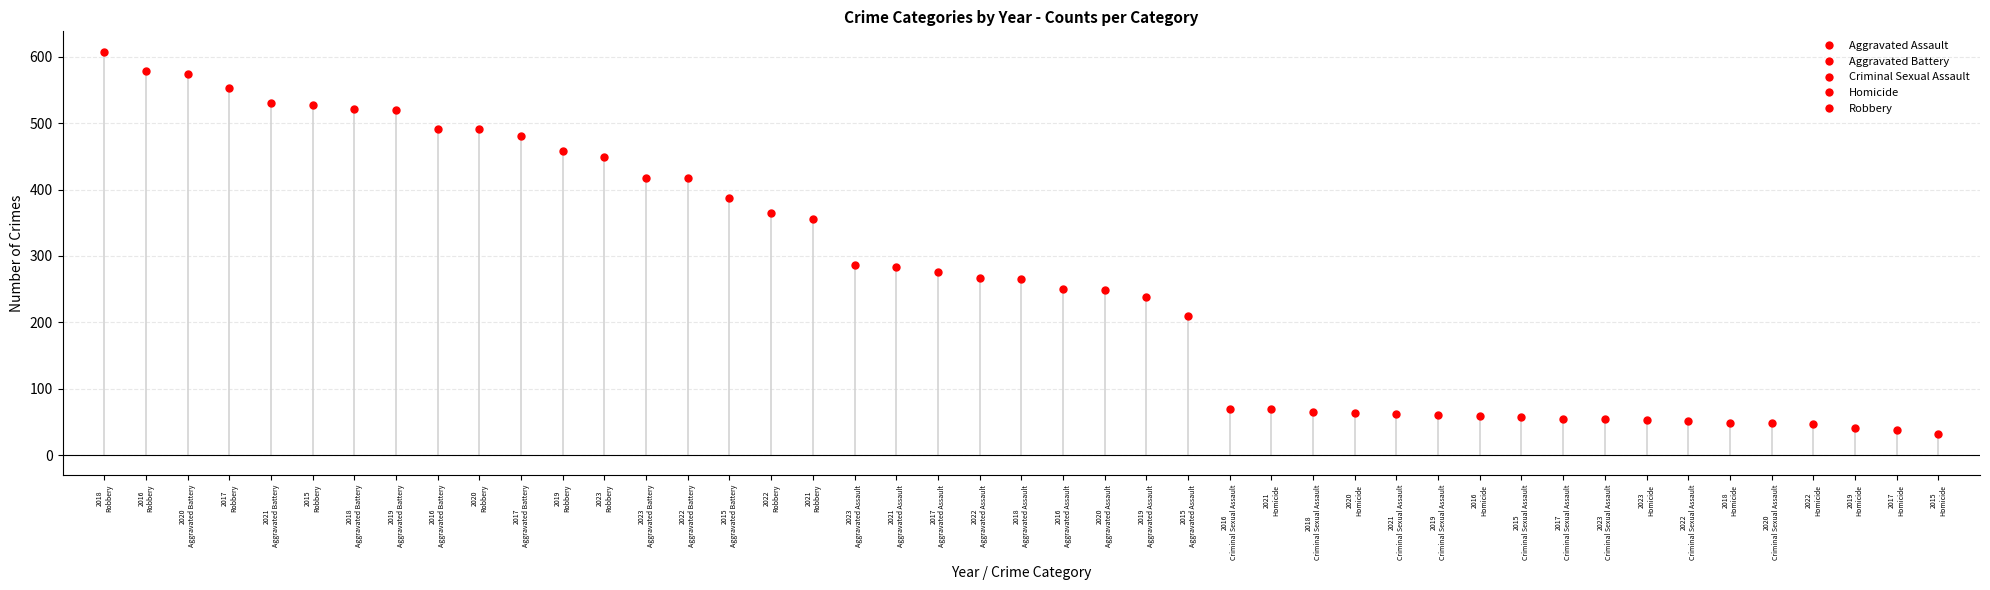

The value of Robbery at 2016
Robbery is 323. True or false?

False